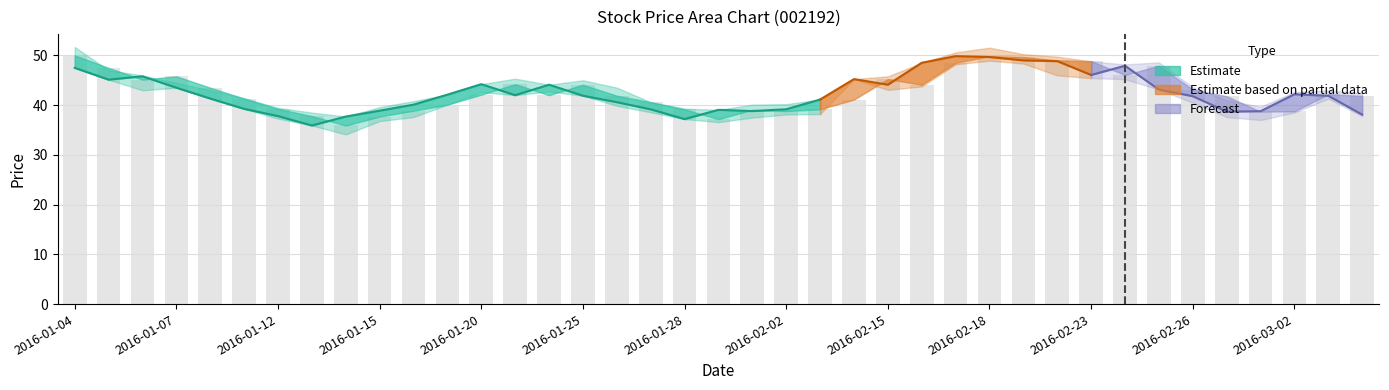

What is the value of the 19th bar from the left?

39.2